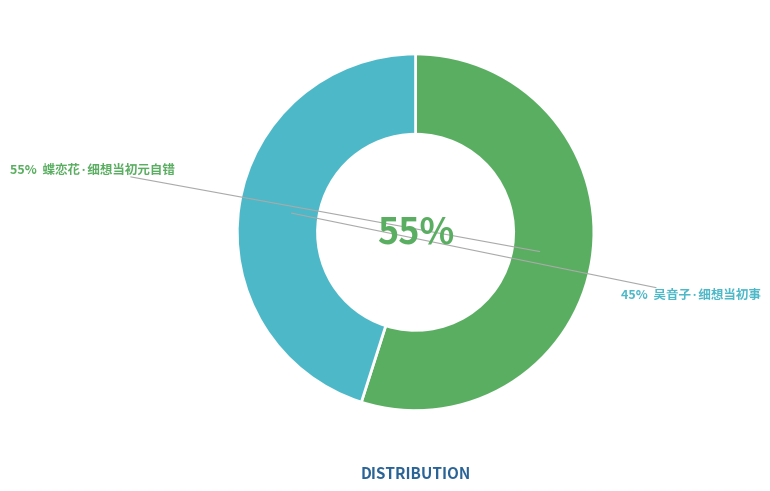

Approximately how many times larger is the value at 蝶恋花·细想当初元自错 compared to 吴音子·细想当初事?

1.2